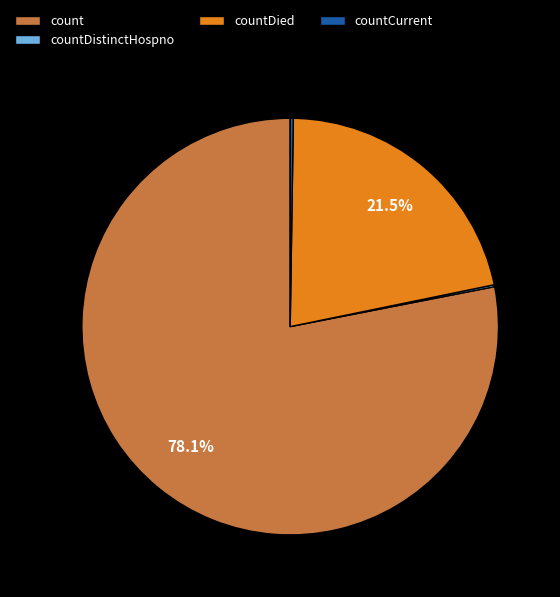

Does any single category account for the majority?

Yes